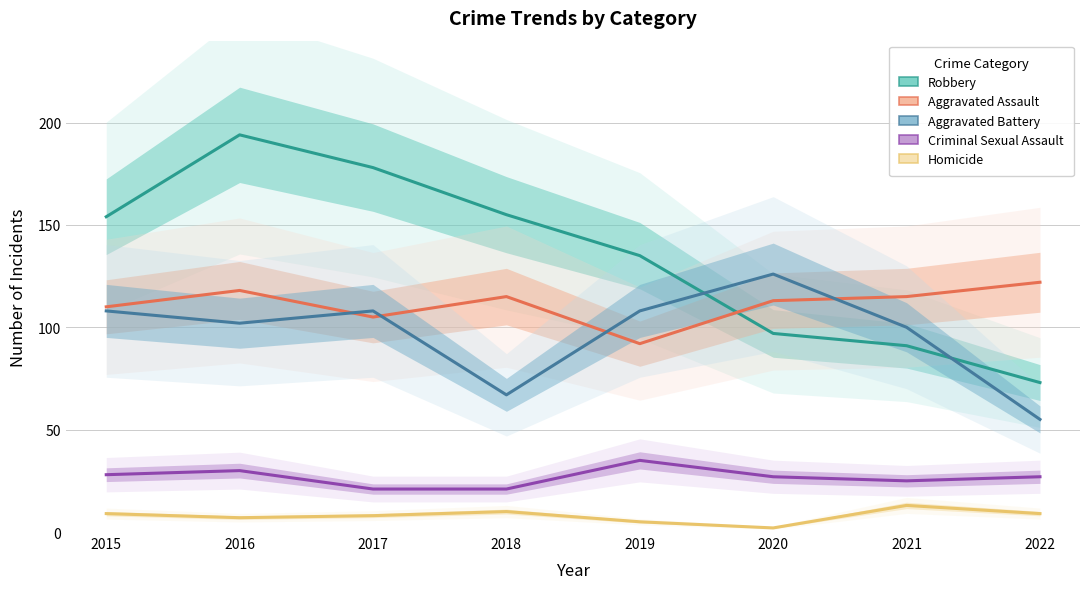

True or false: Homicide has more than 2 interior local peaks.

False